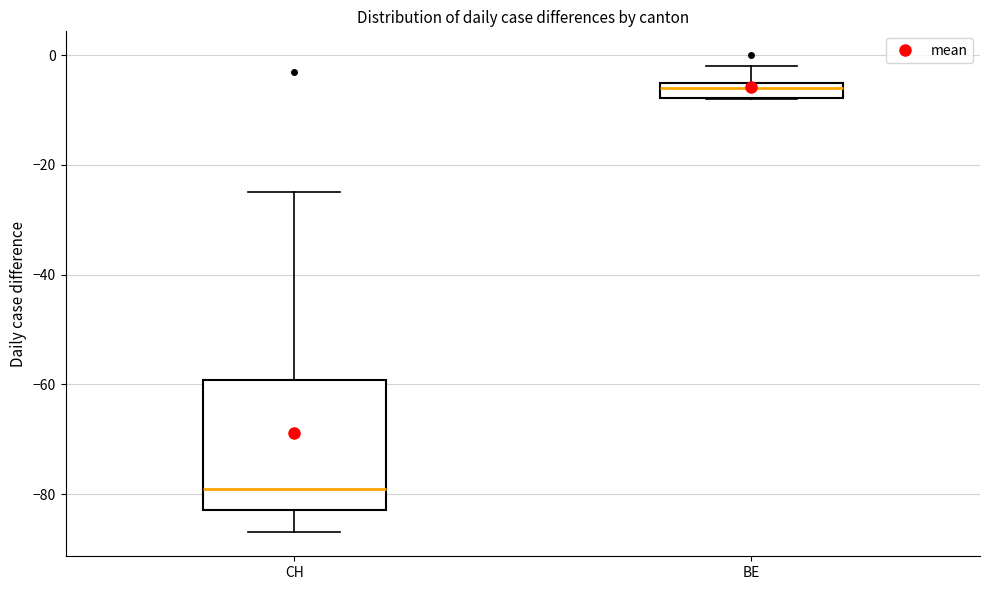

Which box is the tallest, from its lower edge to its upper edge?

CH